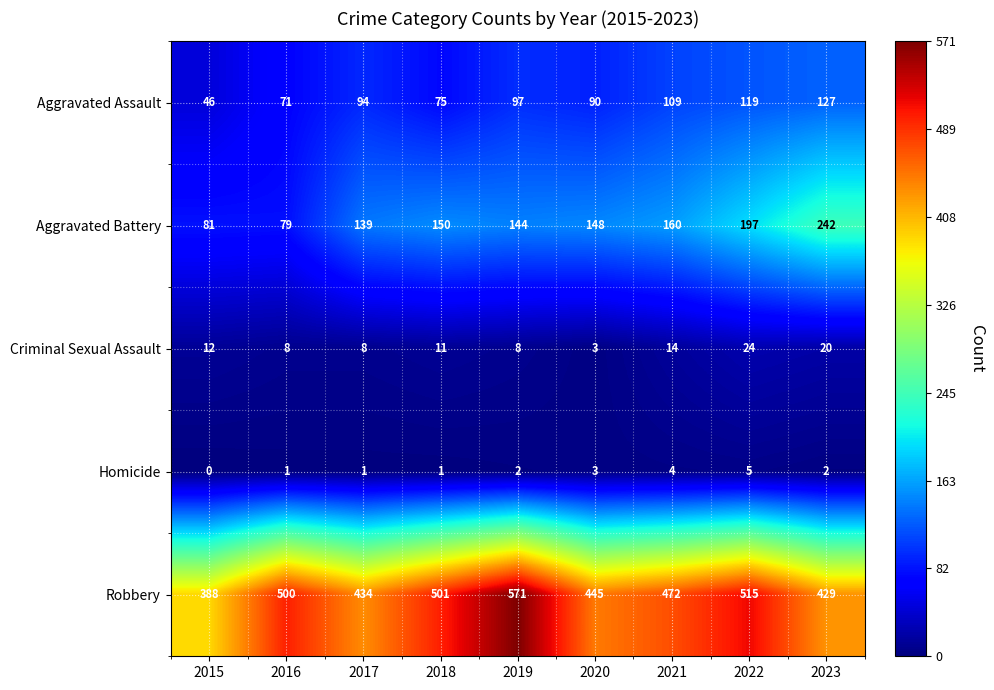

The value of Aggravated Battery at 2018 is 150. True or false?

True